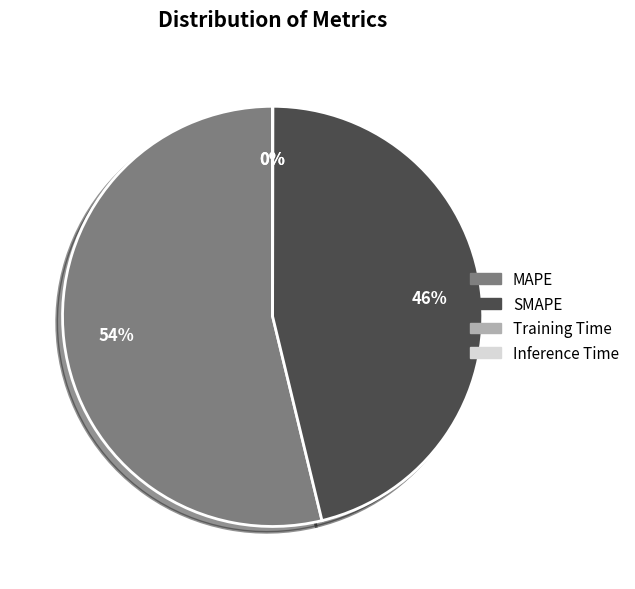

To the nearest percent, what is the difference between the largest and smallest slice percentages?

54%